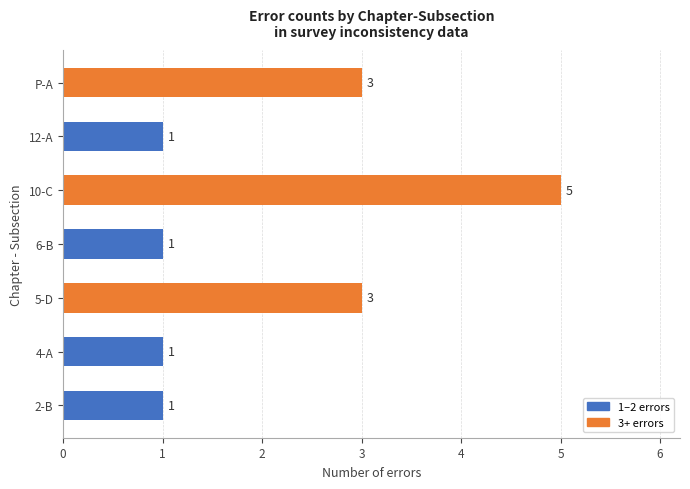

What is the sum of all values?

15